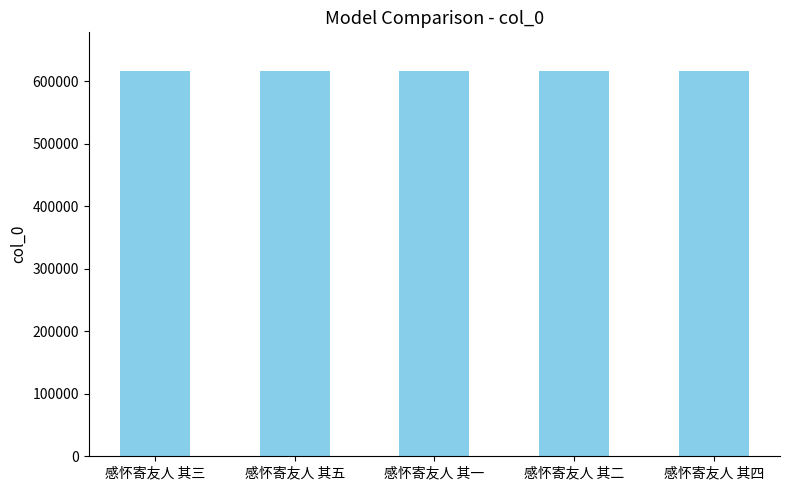

Are the bars grouped side by side (vs. stacked)?

No